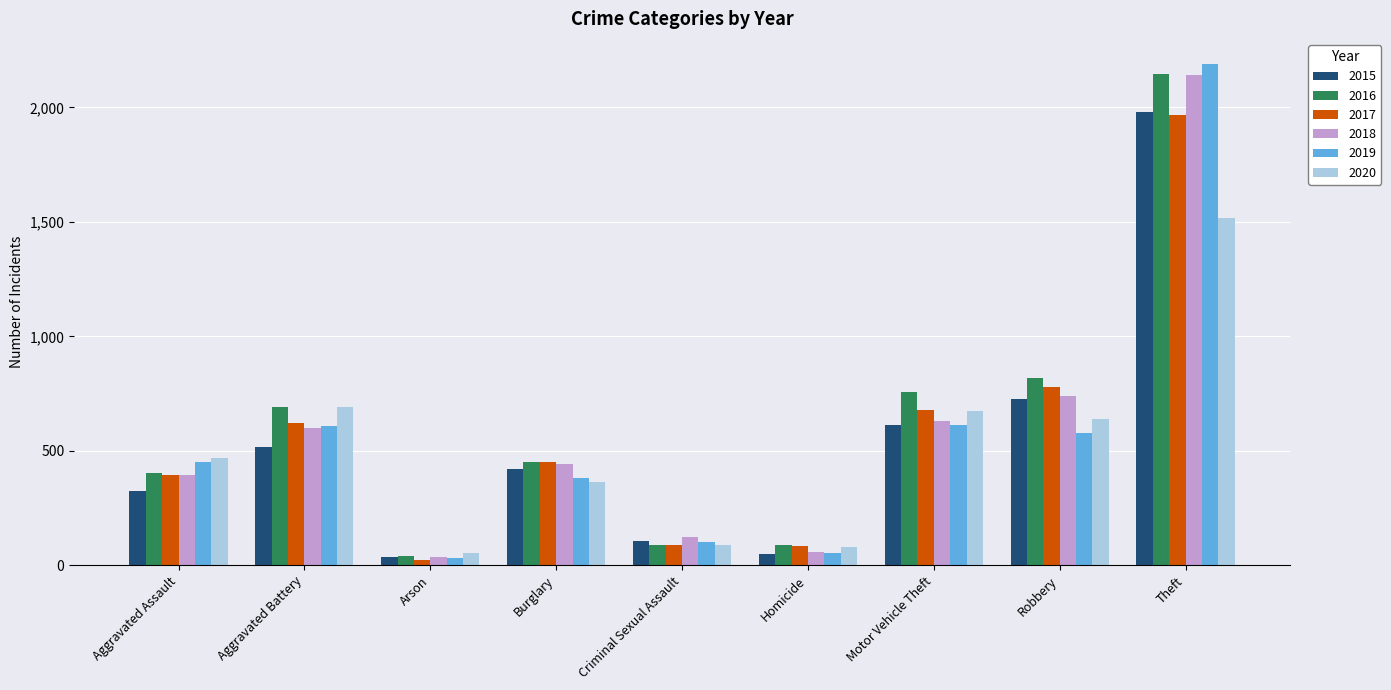

What is the difference between the highest and lowest values at Robbery?

242